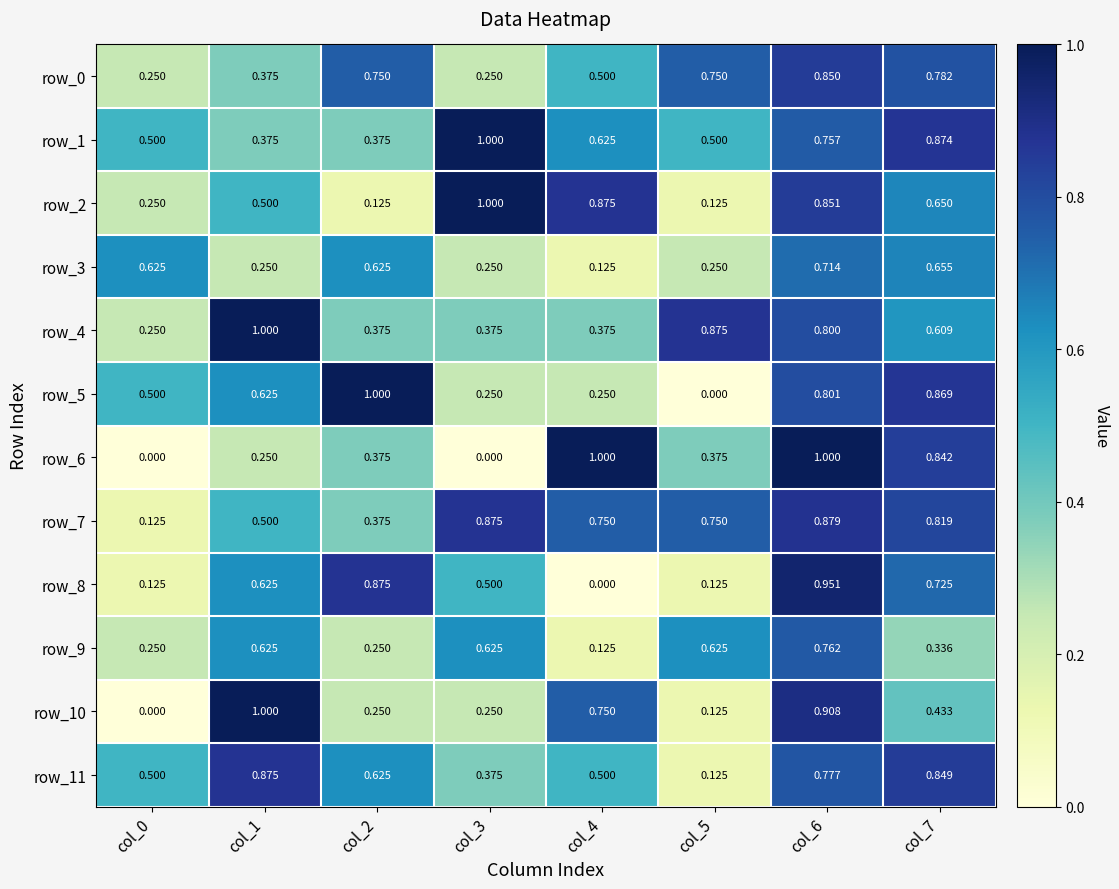

Is the value of row_0 at col_5 greater than the value of row_10 at col_2?

Yes